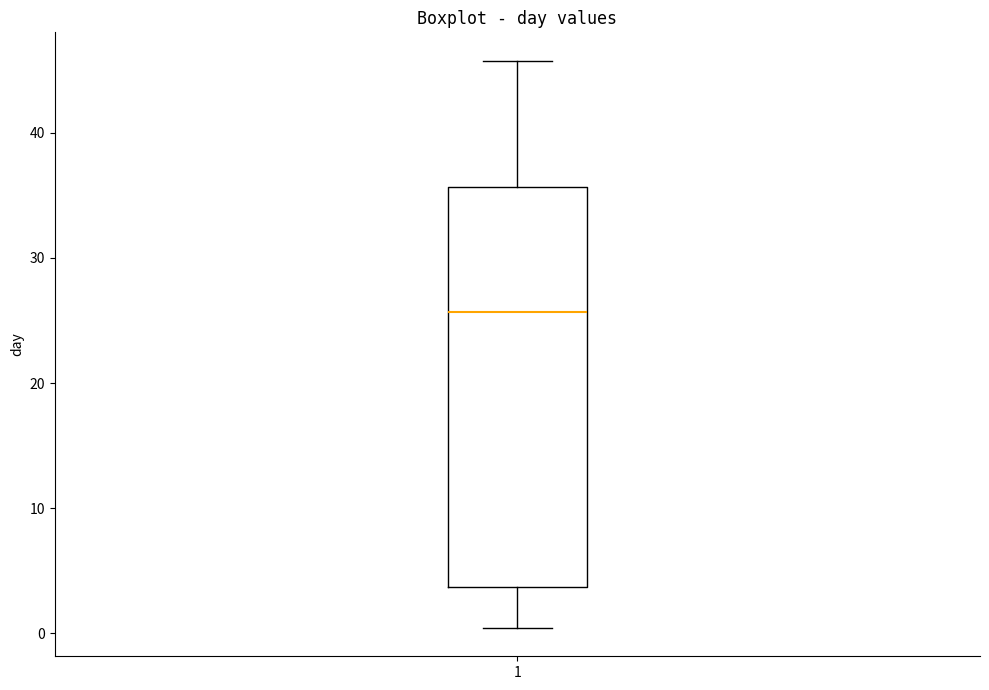

Transcribe this box plot: give where the median line is, the range the box spans, and where the two whiskers end, as read against the y-axis. The values are not printed on the chart, so give them approximately, as read against the axis.

median 26, box 4 to 36, whiskers 0 to 46